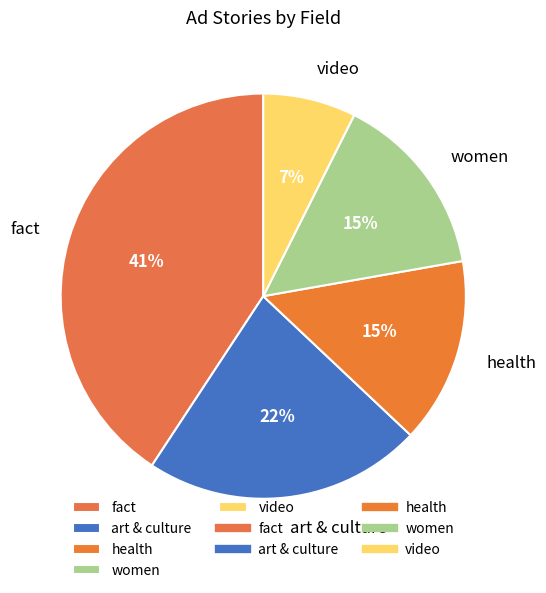

What is the smallest slice in the pie chart?

video